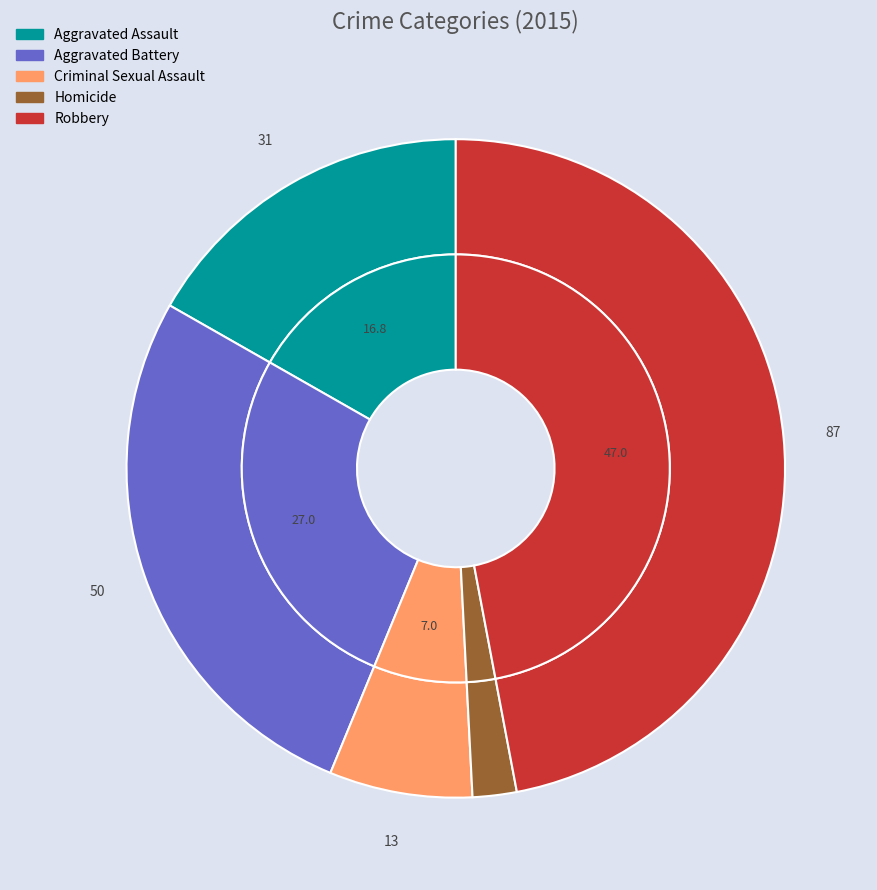

Is the sum of 3 and values_total greater than half?

No